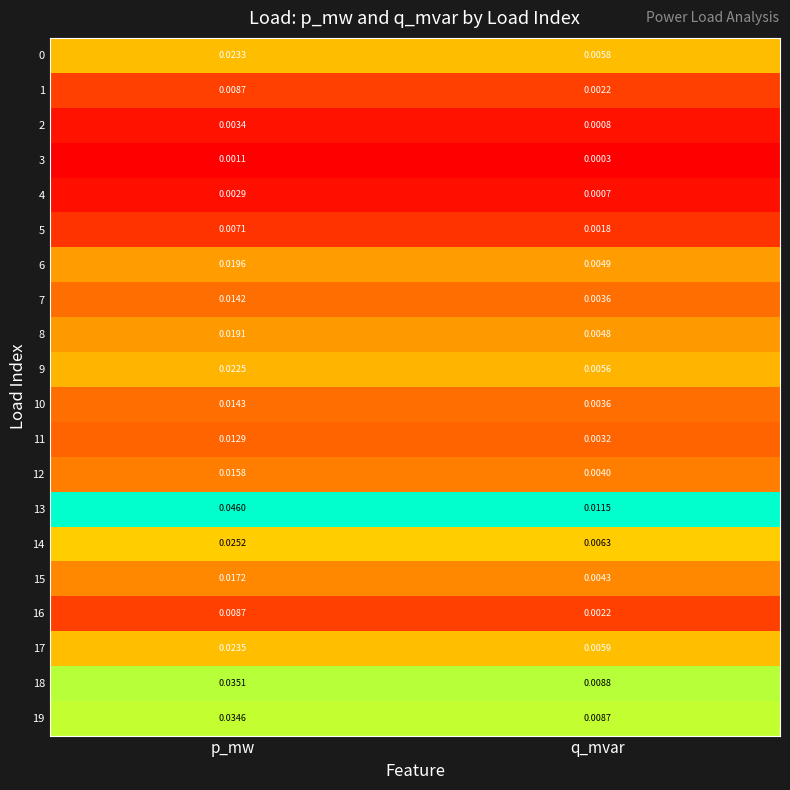

Which series has the largest range (max minus min)?

13